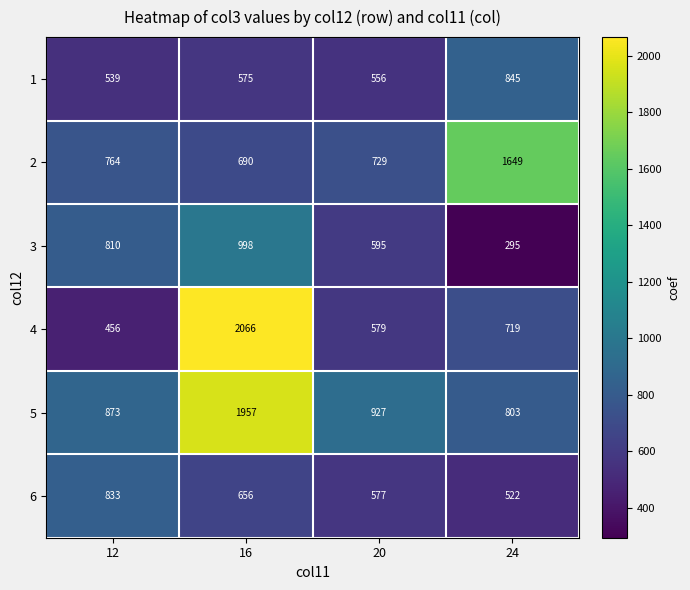

What is the sum of all 4 values?

3820